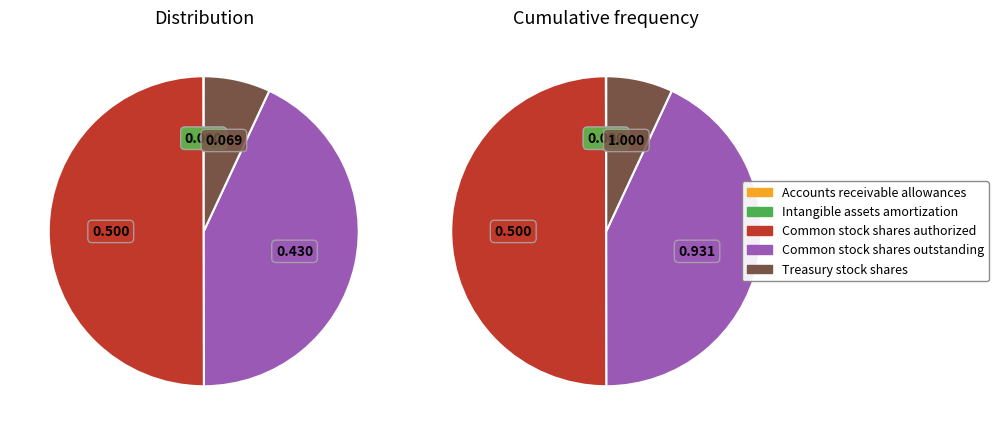

How many slices are in this pie chart?

5